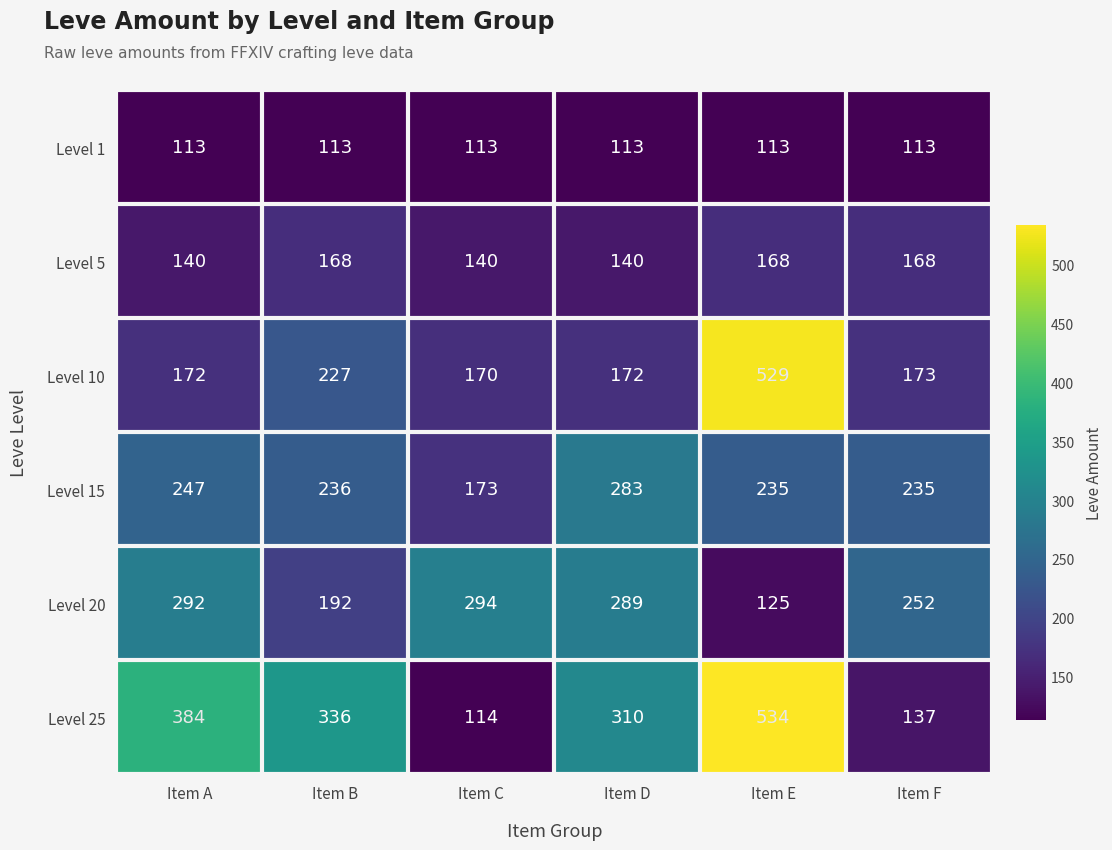

What is the difference between the Level 20 values at Item B and Item C?

102